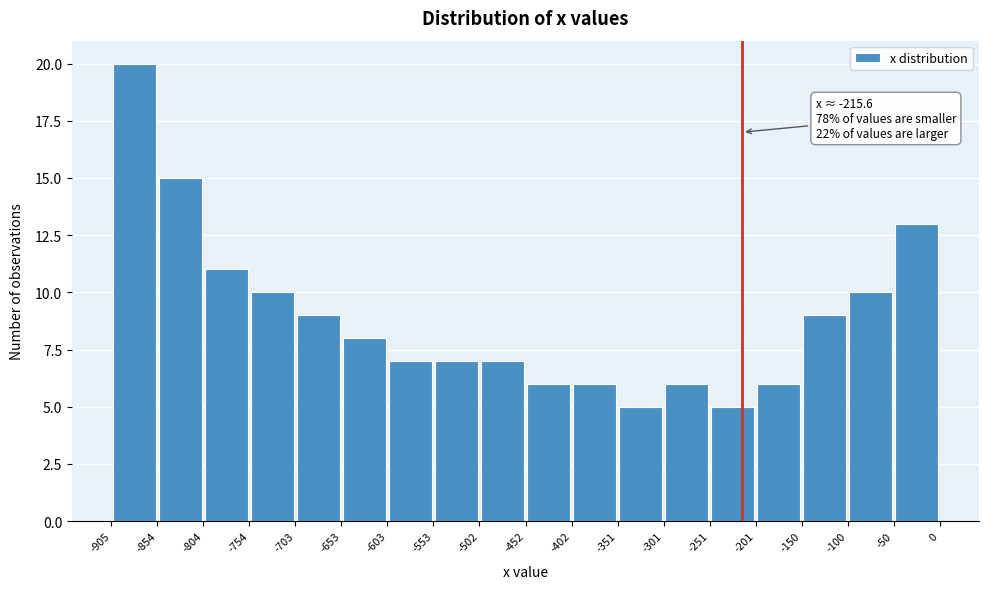

Which range on the x-axis has the tallest bar?

-905 to -854